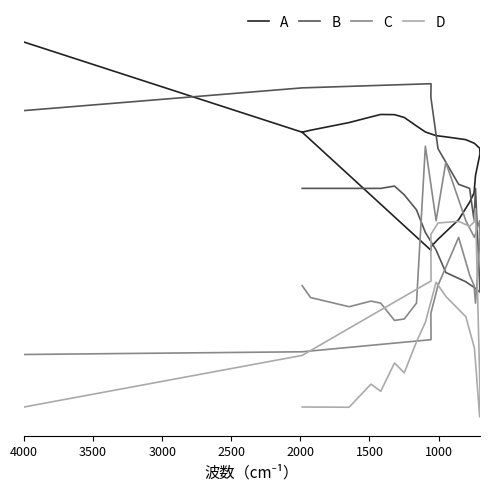

At how many categories does at least one series exceed 0?

24